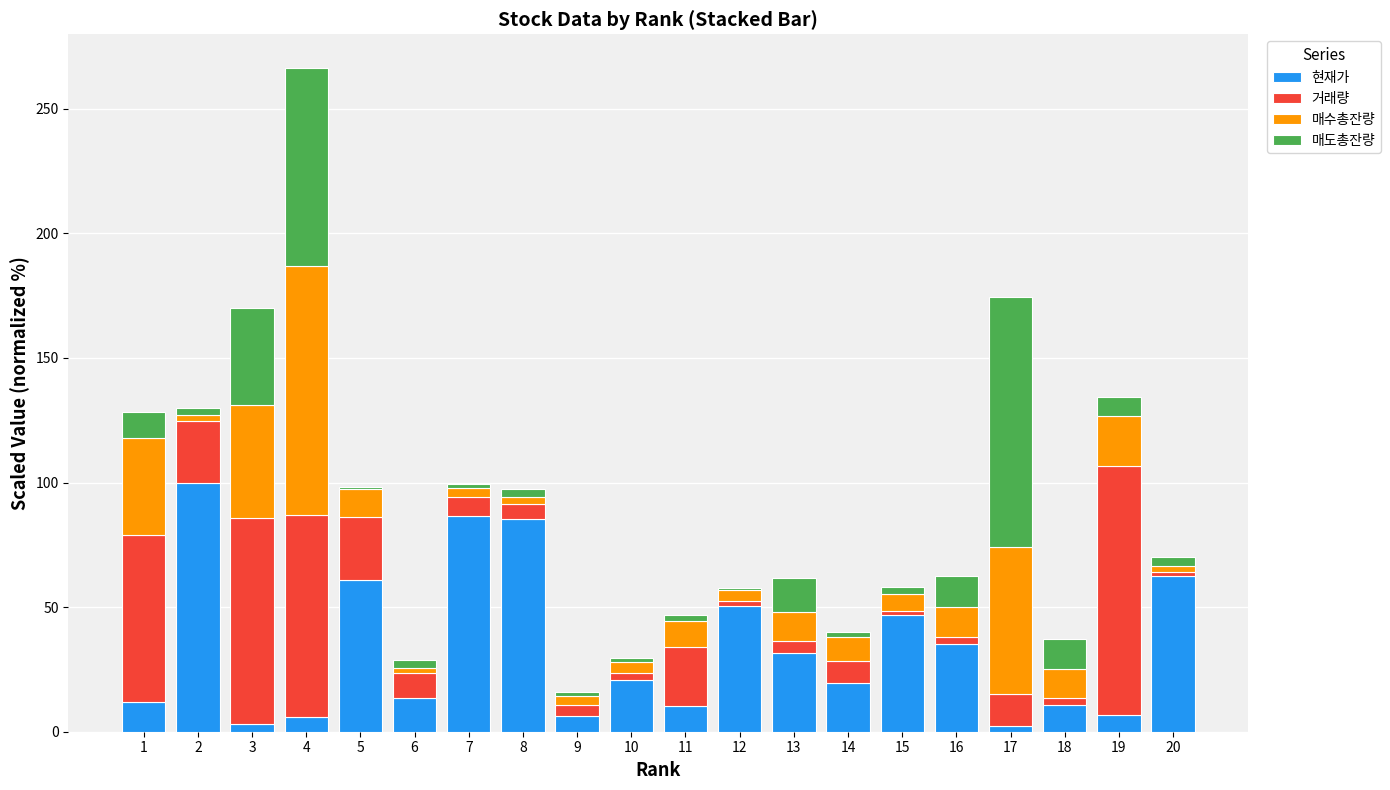

At which category is the sum across all series the highest?

4